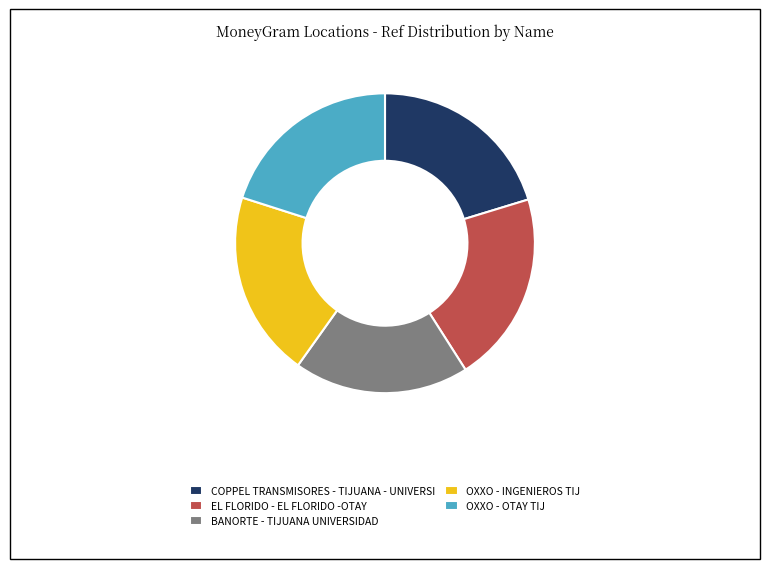

Is COPPEL TRANSMISORES - TIJUANA - UNIVERSI the majority of the pie?

No